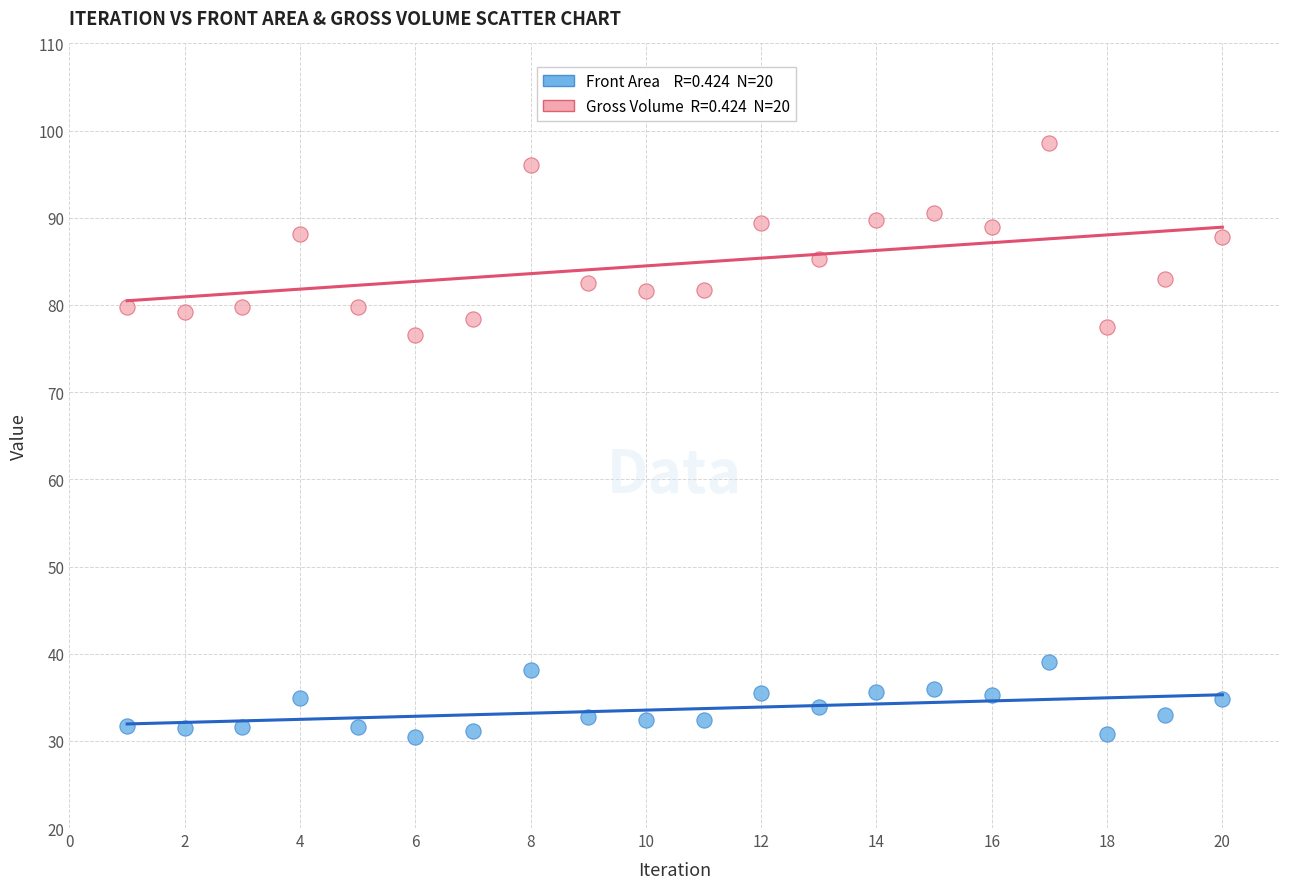

Across all data points, what is the range of X values (max minus min)?

19.0